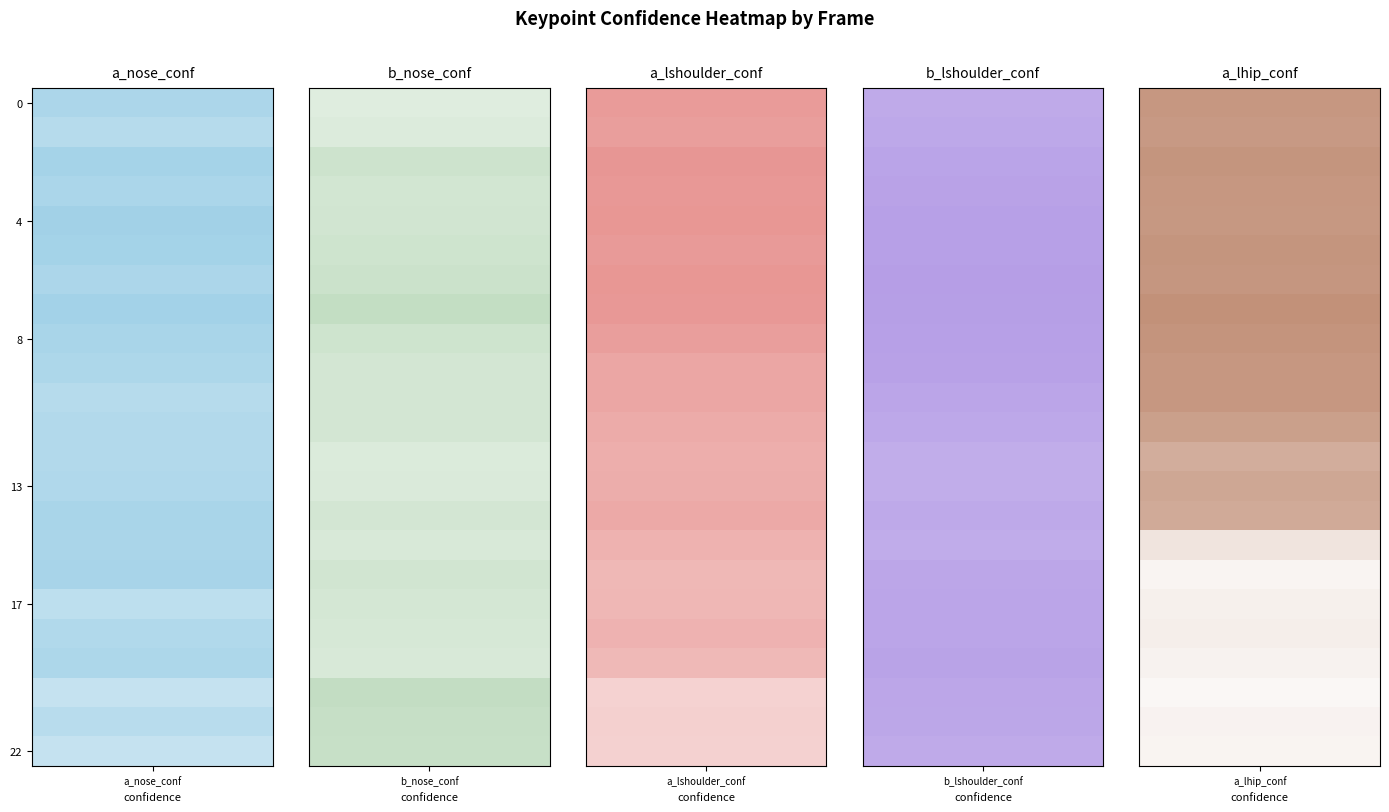

At how many categories does at least one series exceed 0?

23